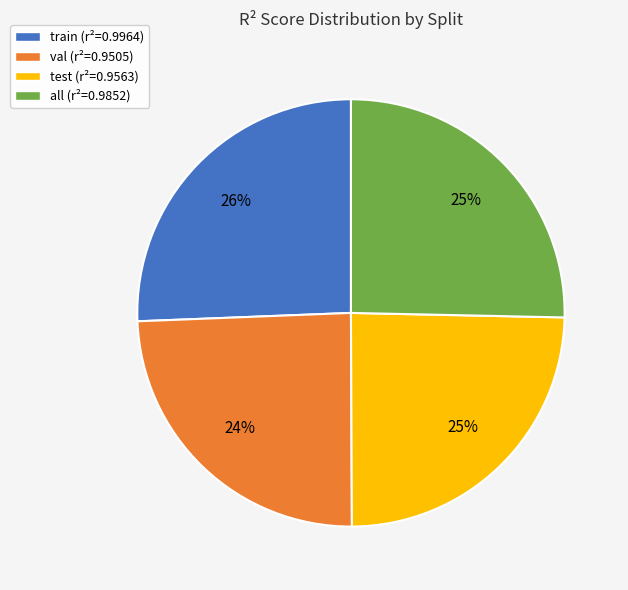

To the nearest percent, what portion does val represent?

24%